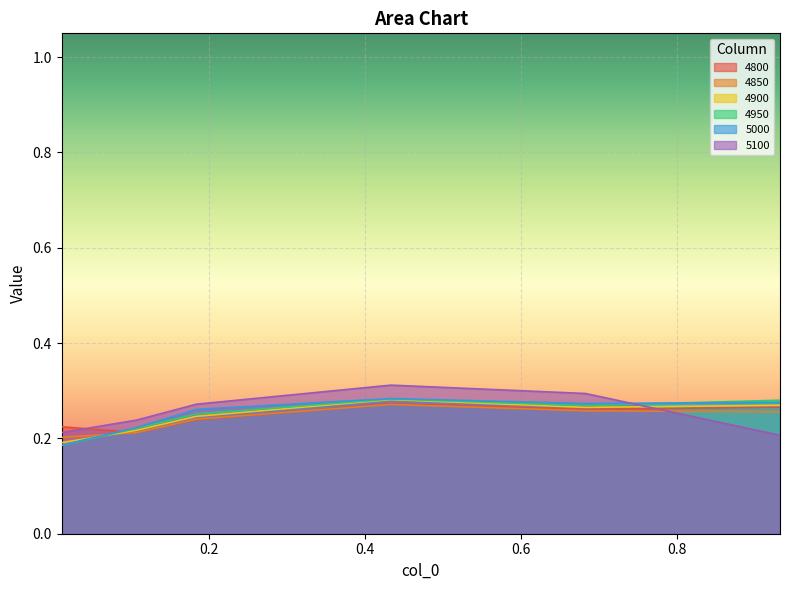

At how many categories does at least one series exceed 0?

6